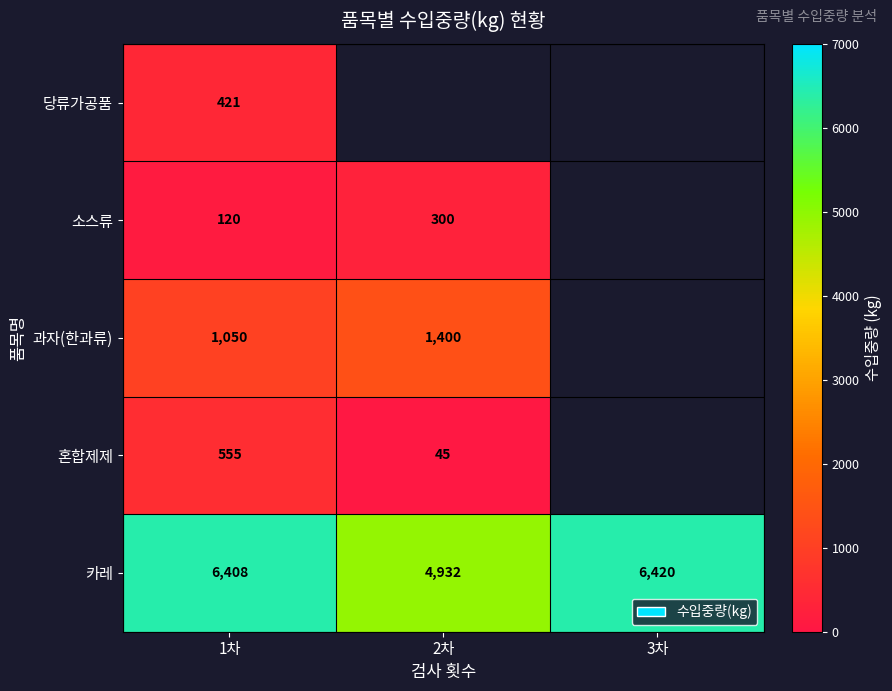

What is the difference between the 카레 values at 3차 and 2차?

1488